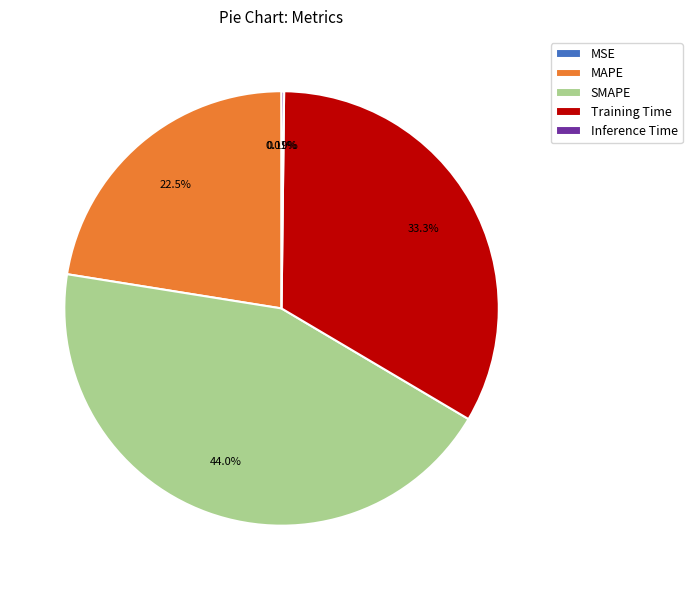

Approximately how many times larger is the value at SMAPE compared to Training Time?

1.3